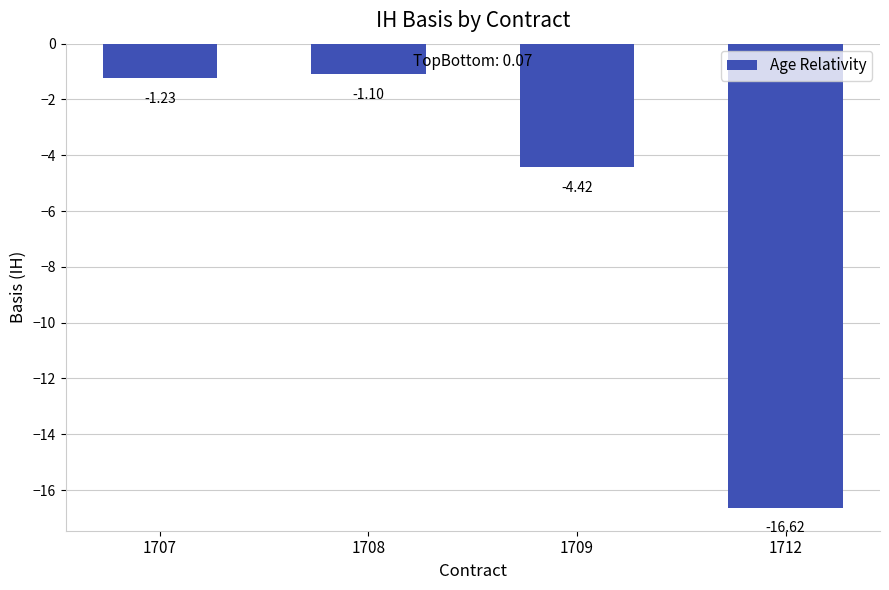

What is the change in value from 1709 to 1712?

-12.2